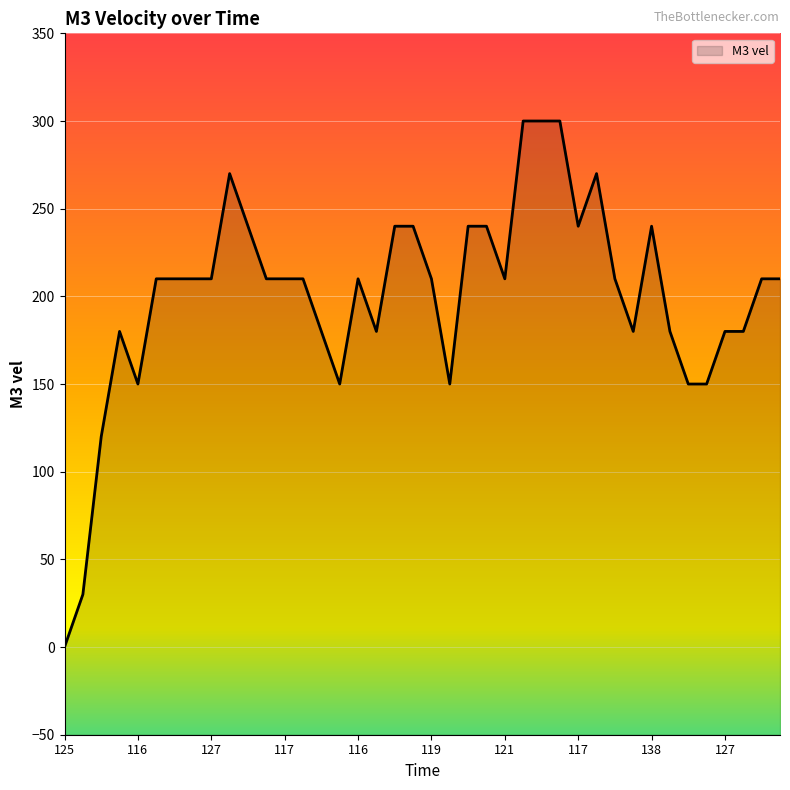

How many values are below 210?

15